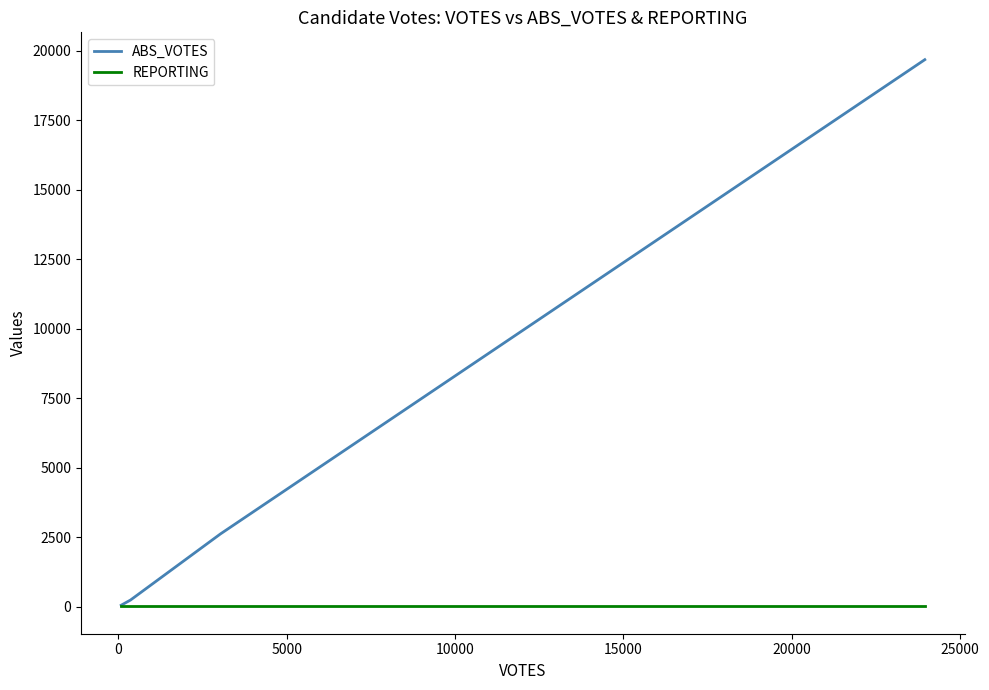

What is the difference between the second highest and minimum values in the ABS_VOTES series?

2564